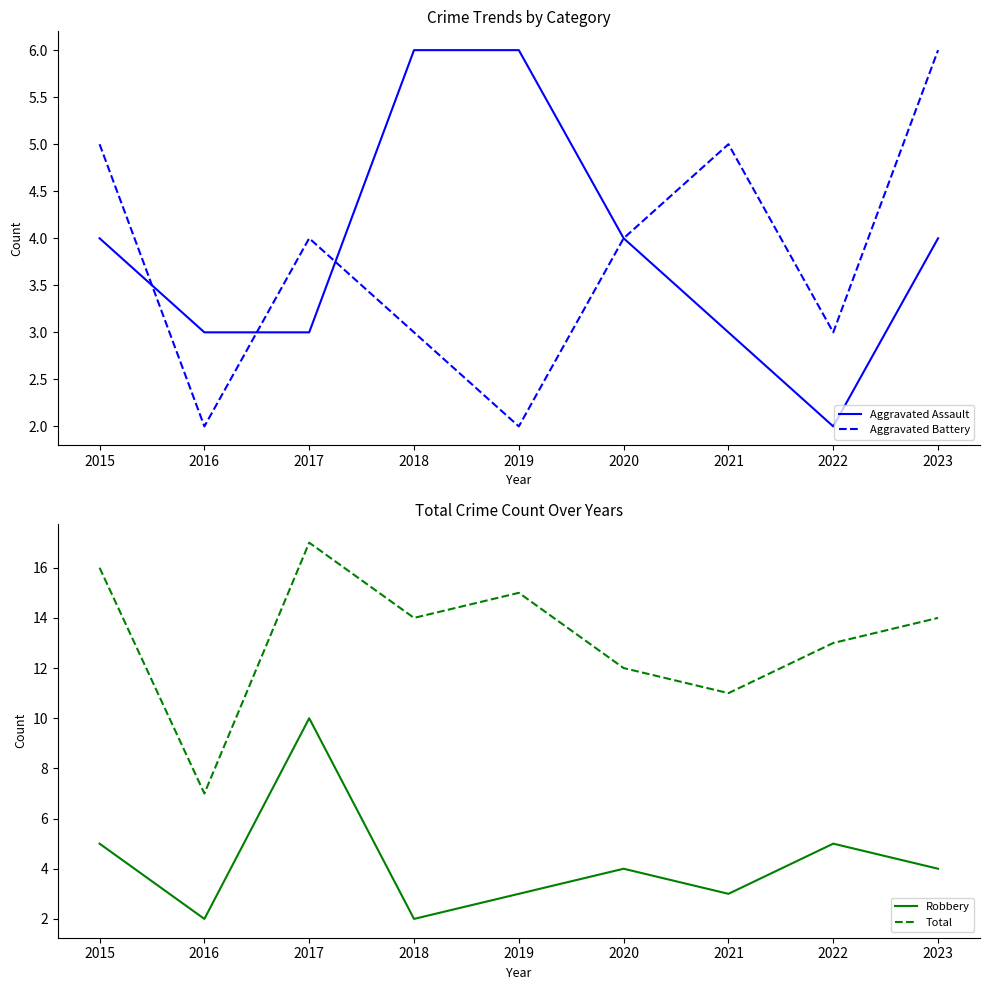

What is the value of the Robbery point at the 8th from the left?

5